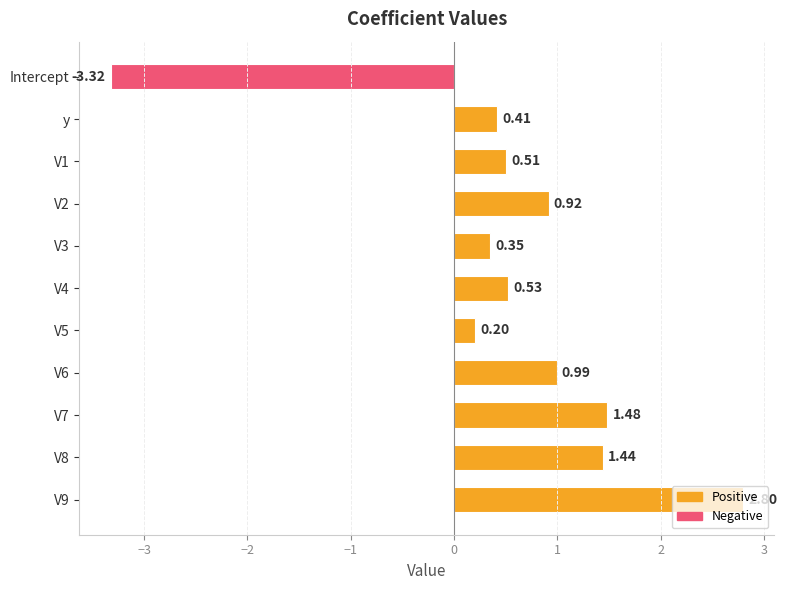

What is the average value?

0.6